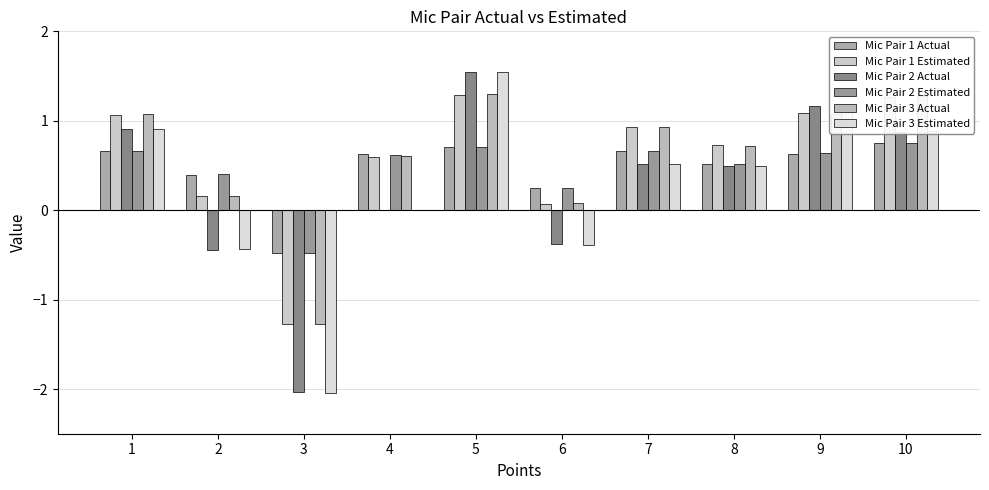

What is the sum of all Mic Pair 2 Actual values?

2.6